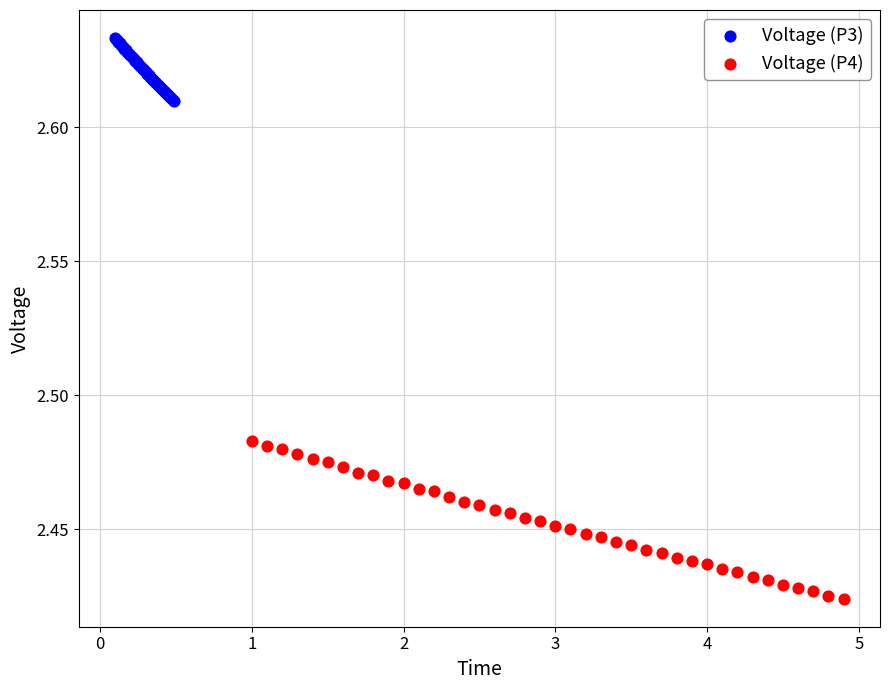

Which series reaches the minimum Y coordinate?

Voltage (P4)